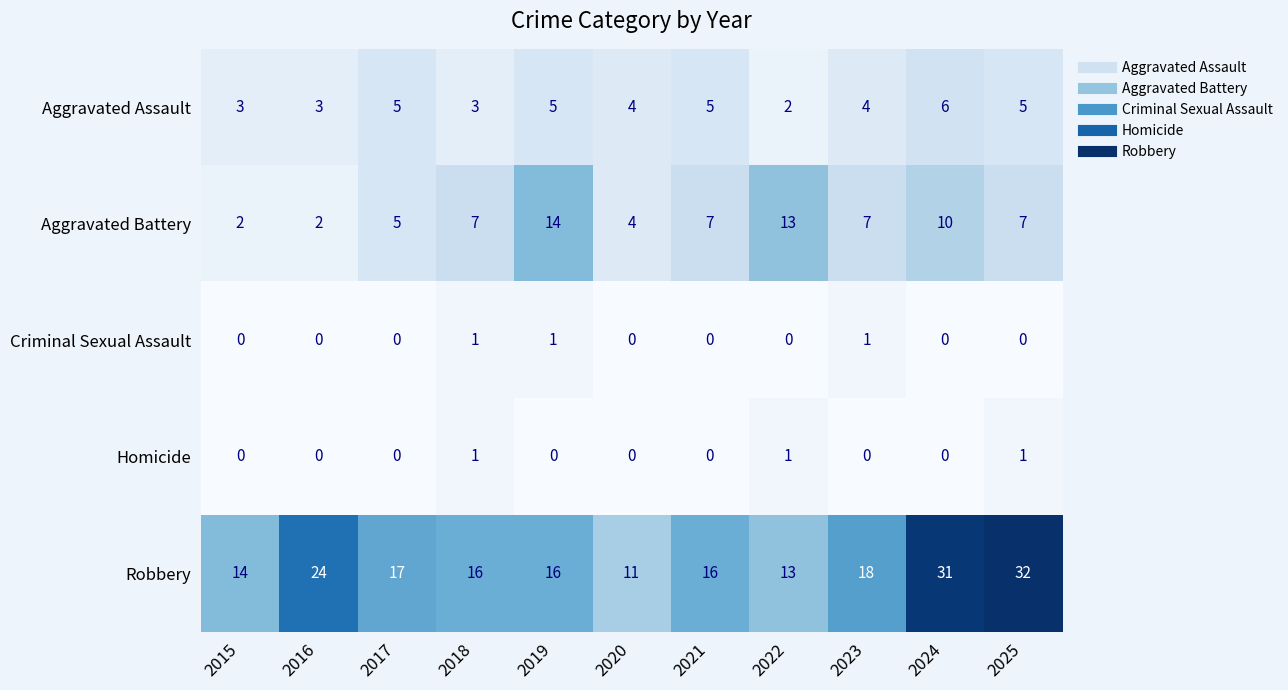

The value of Aggravated Battery at 2017 is 1. True or false?

False